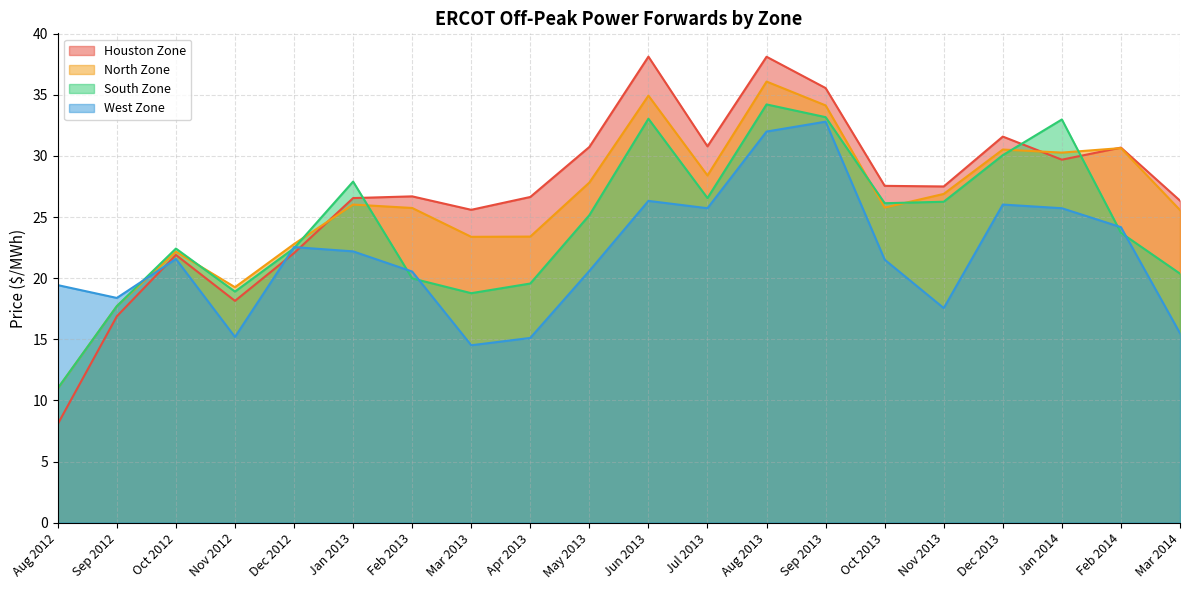

How many intersections are there between West Zone and North Zone?

1